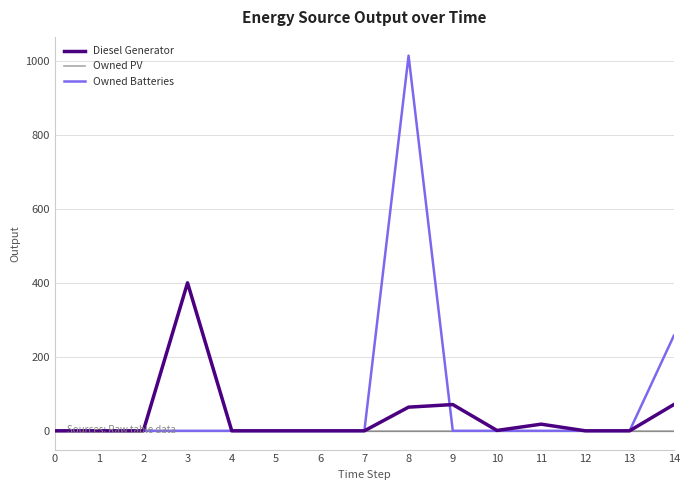

What is the difference between the second highest and second lowest values in the Diesel Generator series?

71